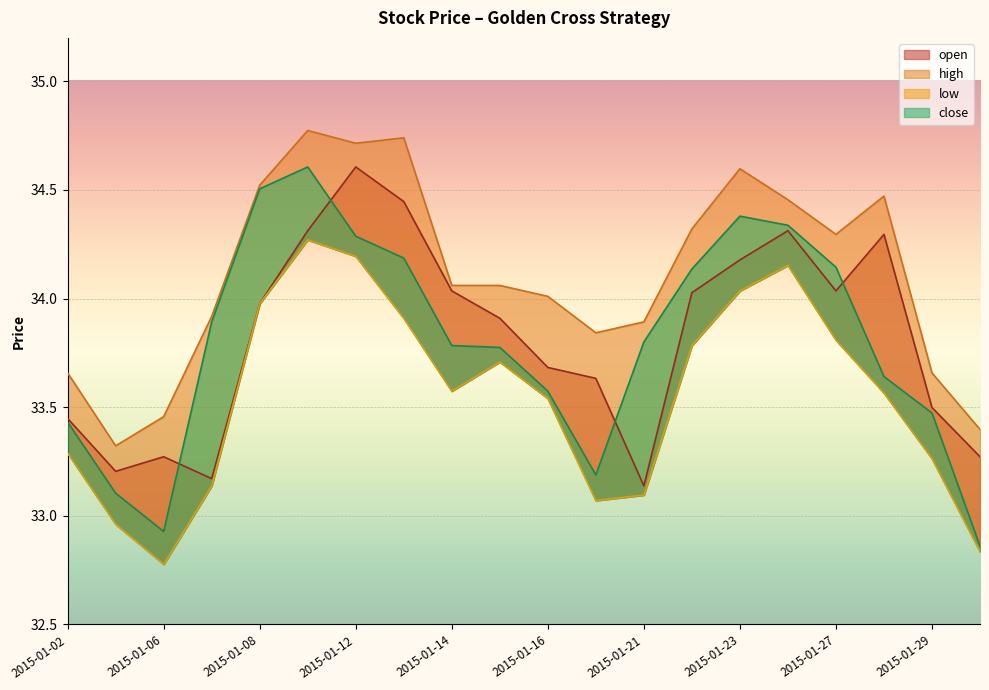

True or false: high has a value of 45.4 at 2015-01-30.

False